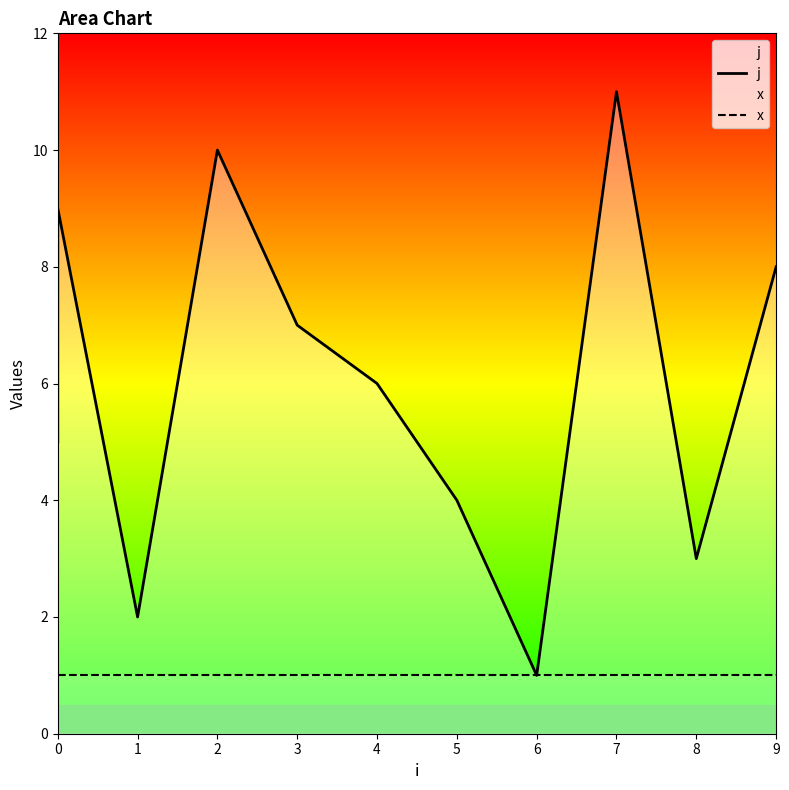

Count the number of data series in this chart.

2